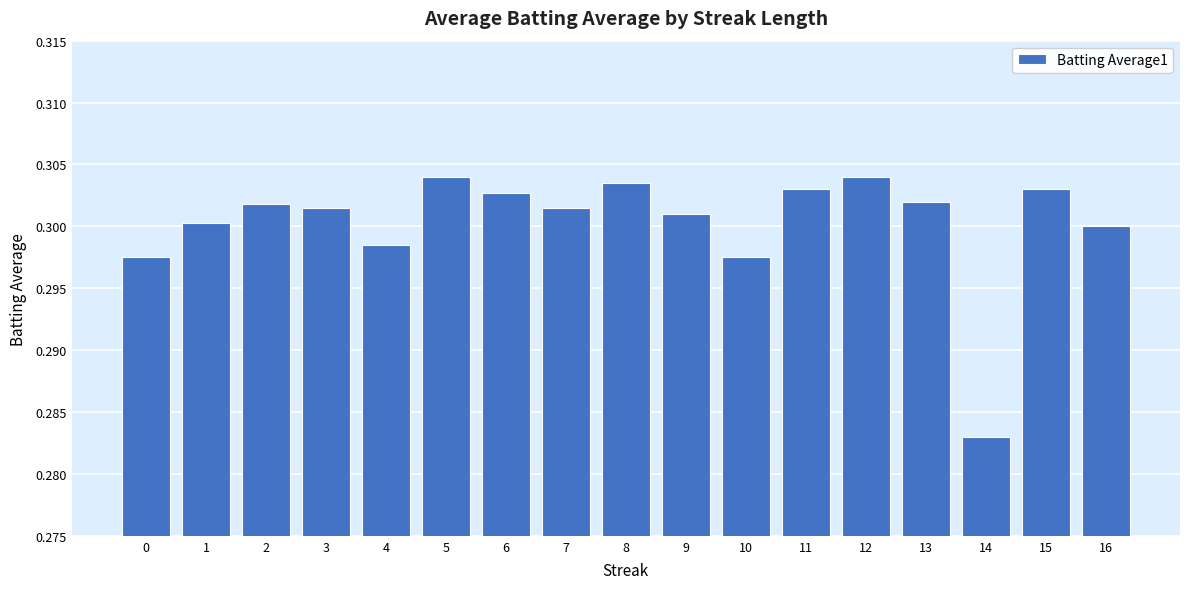

Which category has the lowest value across all series?

14